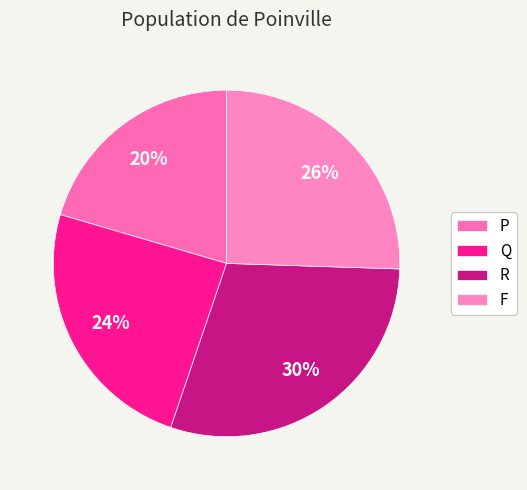

How many segments does this pie chart have?

4